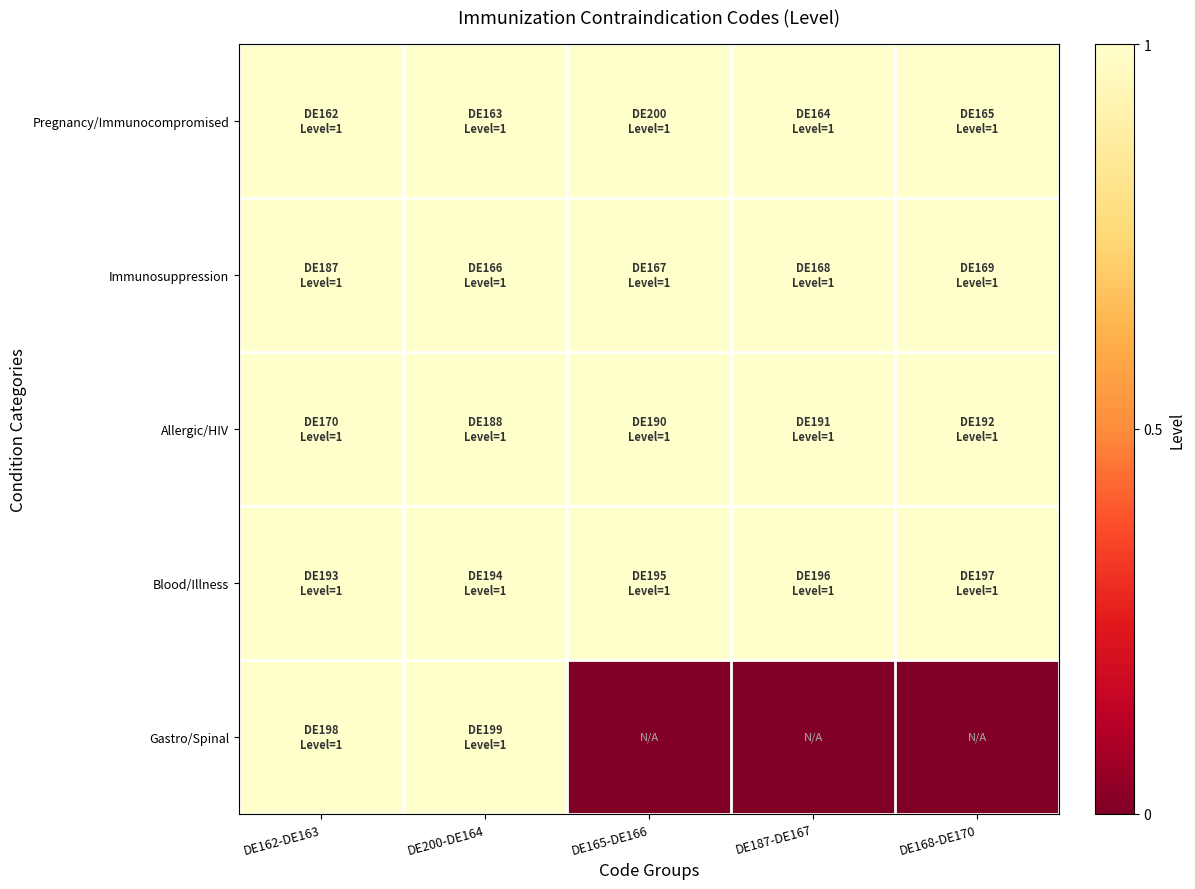

What is the total value across all series at DE168-DE170?

4